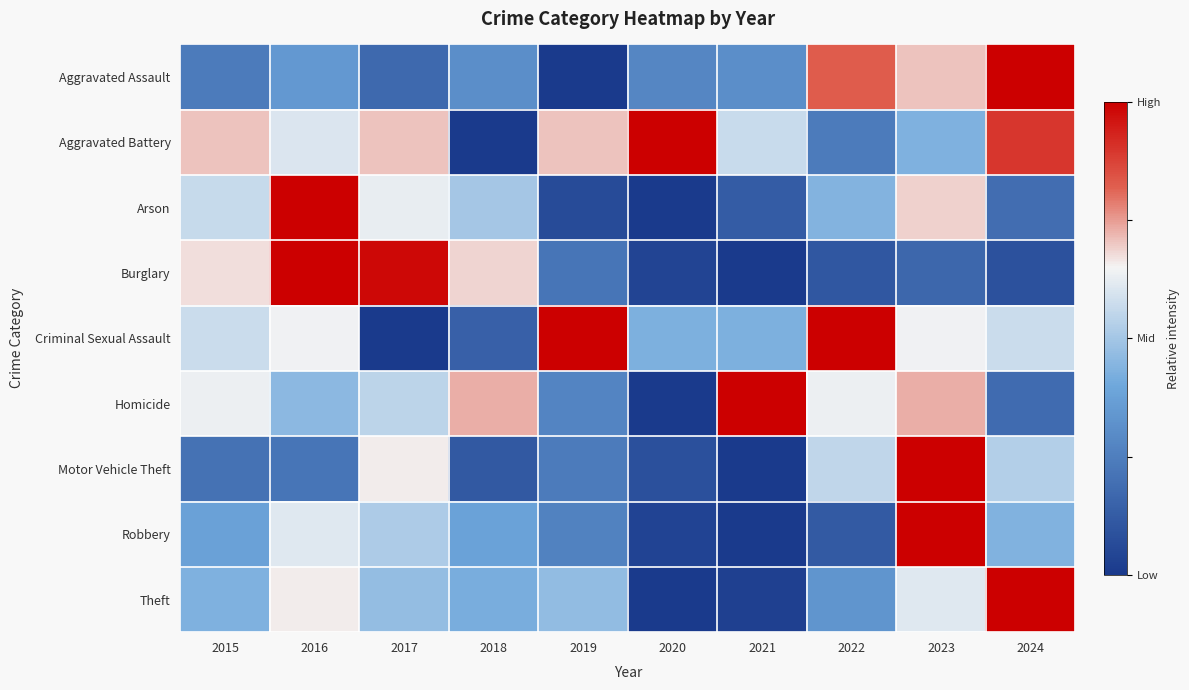

Rank the series at 2019 from lowest to highest value.

Aggravated Assault, Arson, Burglary, Motor Vehicle Theft, Robbery, Homicide, Theft, Aggravated Battery, Criminal Sexual Assault